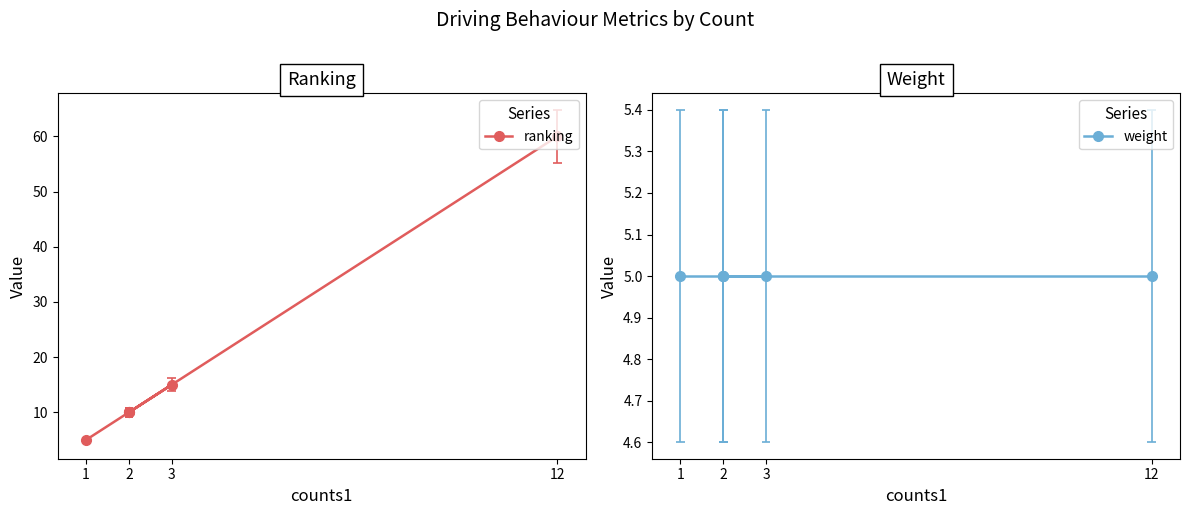

How many lines are shown in the chart?

2